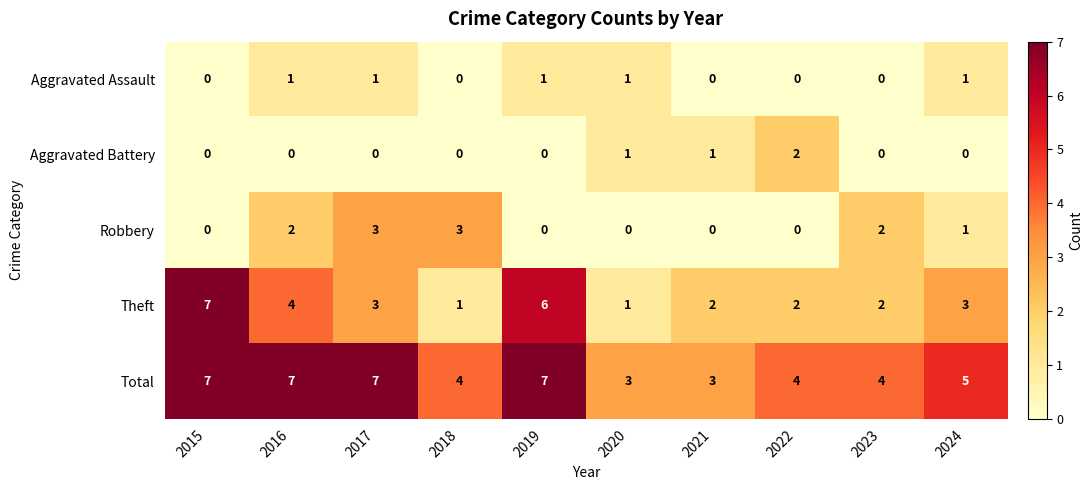

The Aggravated Battery series shows -1 at 2015. True or false?

False